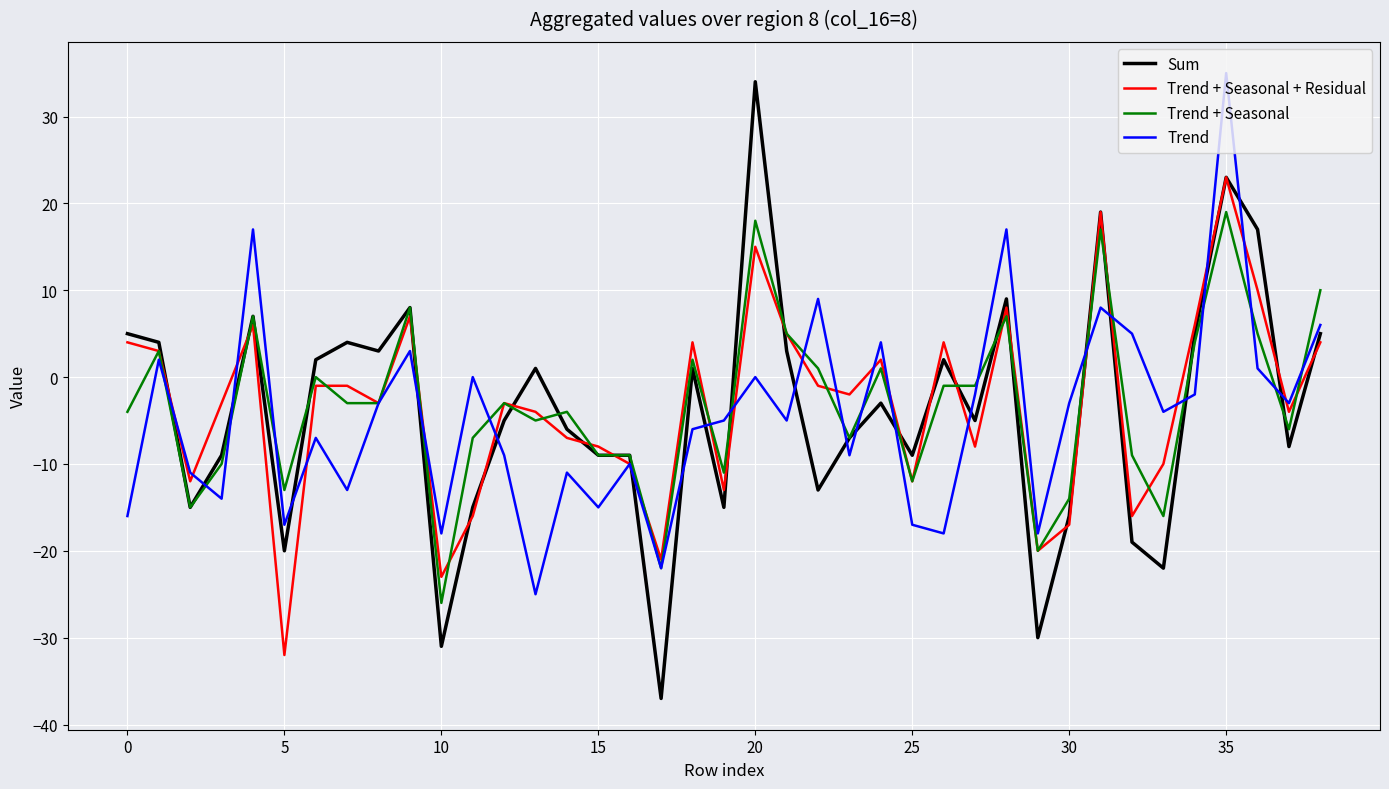

How many series are shown in this chart?

4